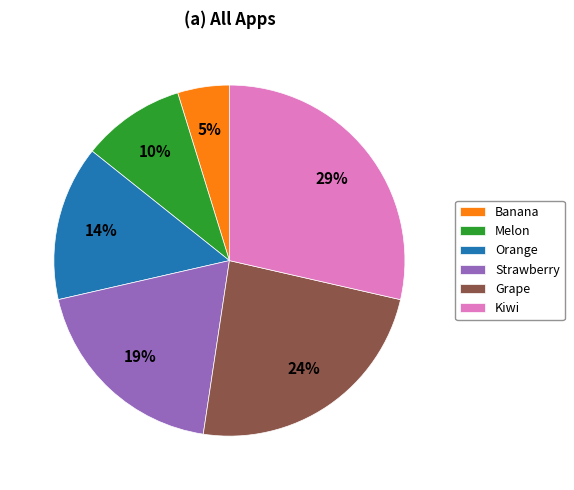

Does any single category account for the majority?

No